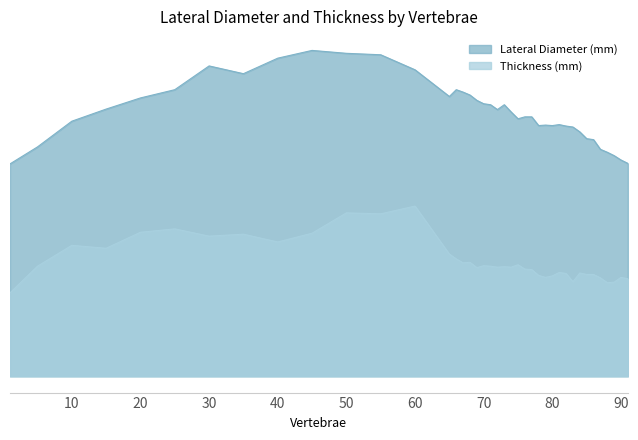

What is the difference between the maximum and minimum values in the Thickness (mm) series?

17.9